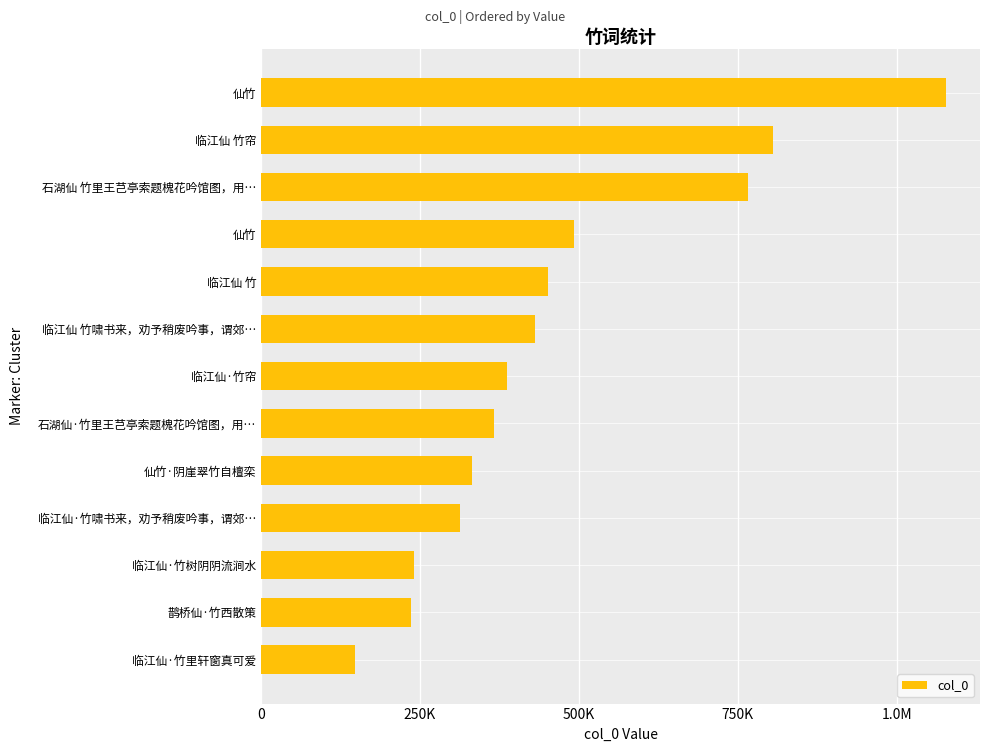

Does the chart contain any negative values?

No